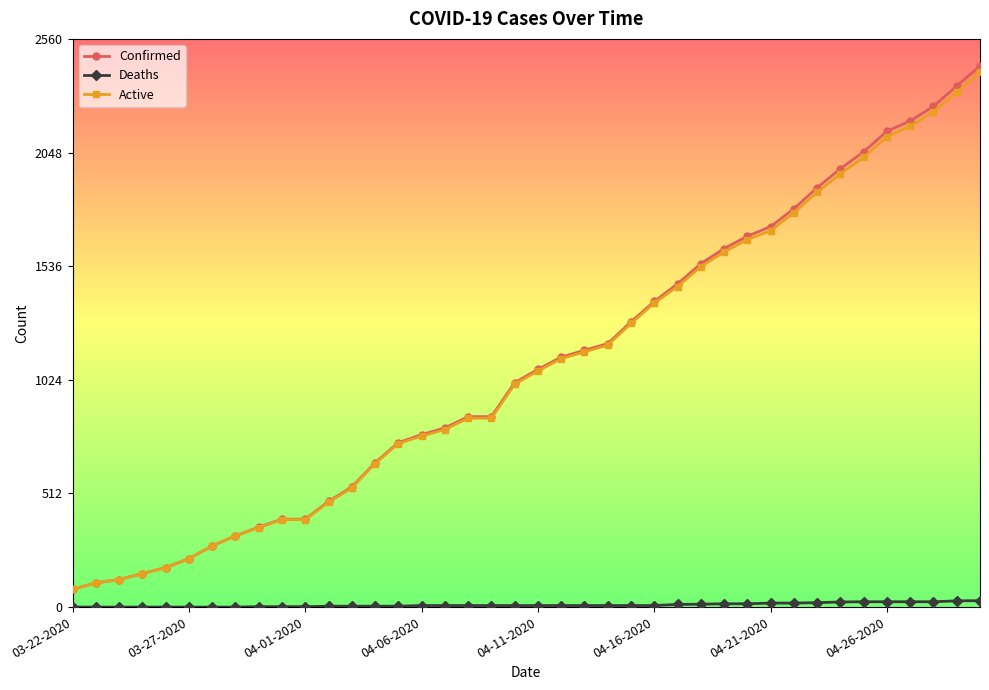

How many lines are shown in the chart?

3